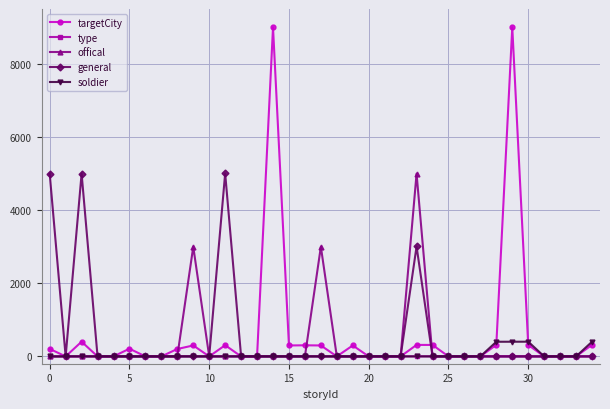

Does the chart display data point markers on the line(s)?

Yes